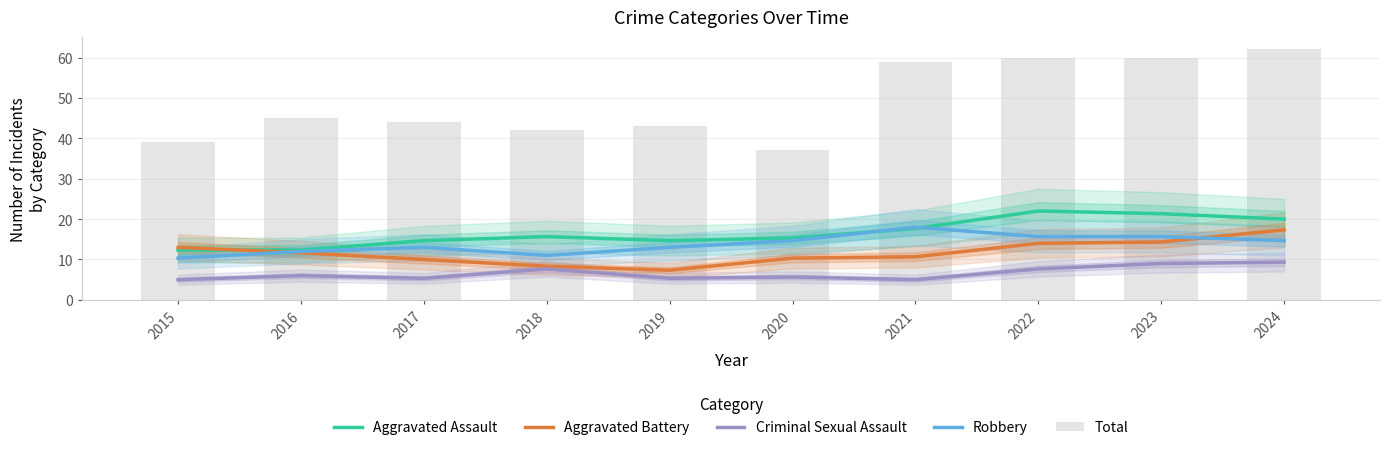

Between 2022 and 2015, which is larger?

2022